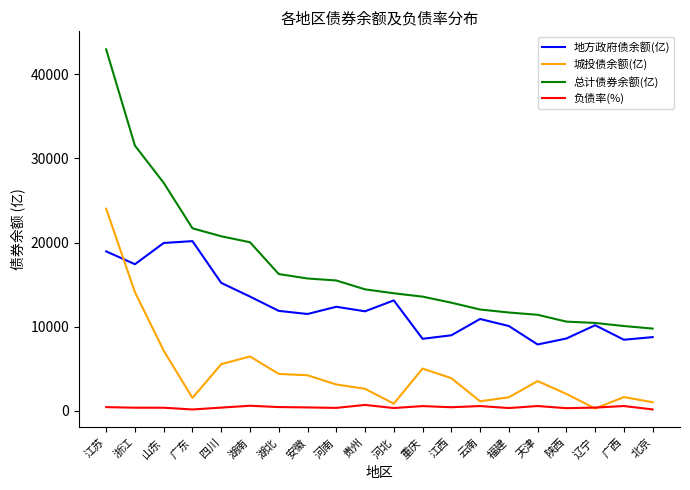

Rank the series by their maximum value, from lowest to highest.

负债率(%), 地方政府债余额(亿), 城投债余额(亿), 总计债券余额(亿)